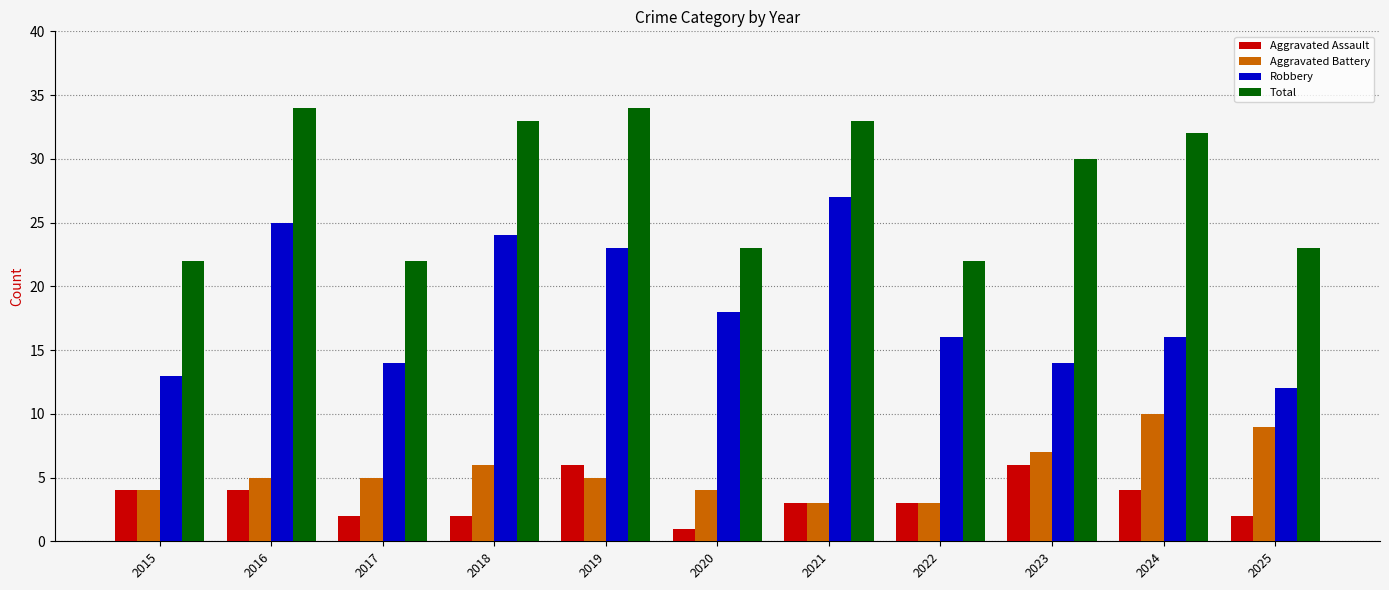

Reading left to right, transcribe all the data shown in this chart.

Aggravated Assault: 2015=4	2016=4	2017=2	2018=2	2019=6	2020=1	2021=3	2022=3	2023=6	2024=4	2025=2
Aggravated Battery: 2015=4	2016=5	2017=5	2018=6	2019=5	2020=4	2021=3	2022=3	2023=7	2024=10	2025=9
Robbery: 2015=13	2016=25	2017=14	2018=24	2019=23	2020=18	2021=27	2022=16	2023=14	2024=16	2025=12
Total: 2015=22	2016=34	2017=22	2018=33	2019=34	2020=23	2021=33	2022=22	2023=30	2024=32	2025=23